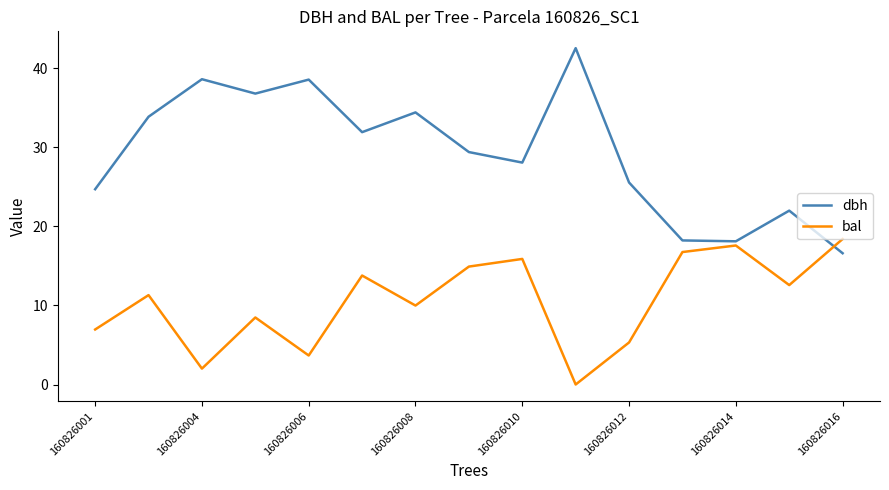

List the series in order of their overall mean, lowest first.

bal, dbh